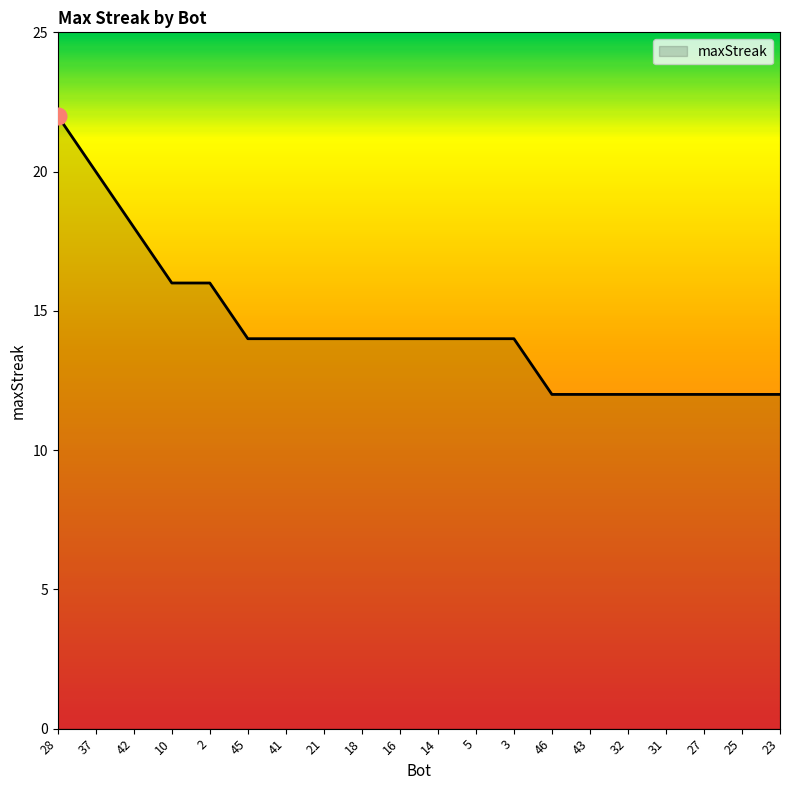

Reading left to right, what are all the values shown in this chart?

22	20	18	16	16	14	14	14	14	14	14	14	14	12	12	12	12	12	12	12